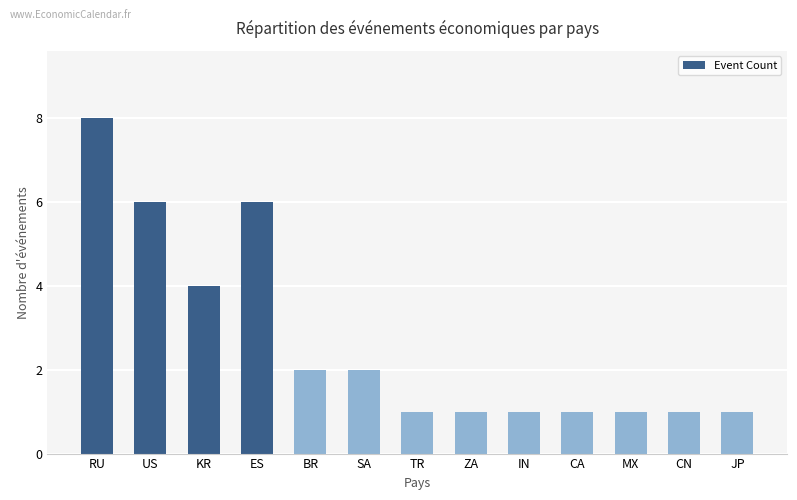

What is the difference between the maximum and minimum values?

7